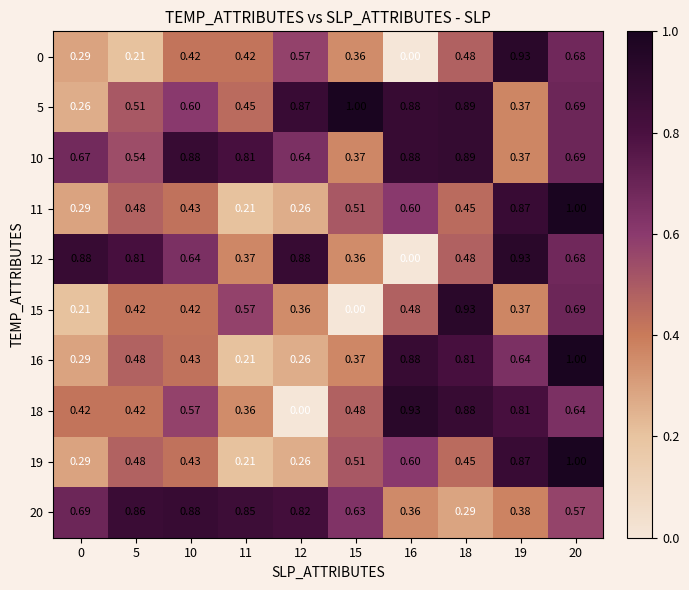

Is the value of 18 at 0 greater than the value of 12 at 20?

No